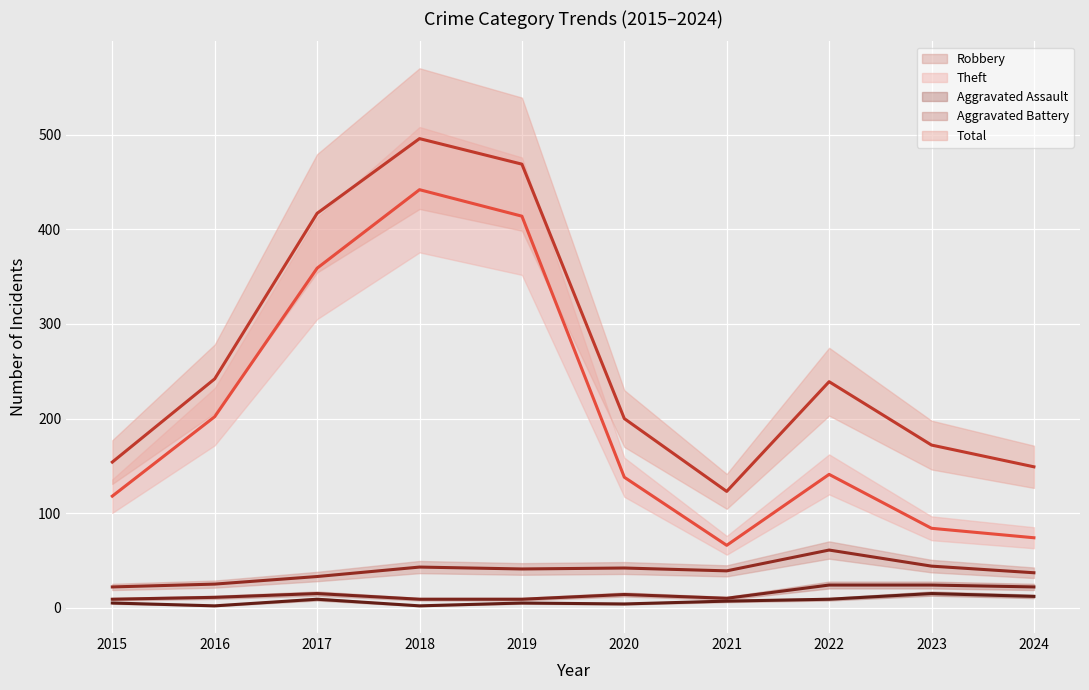

The value of Aggravated Assault at 2023 is 25. True or false?

False